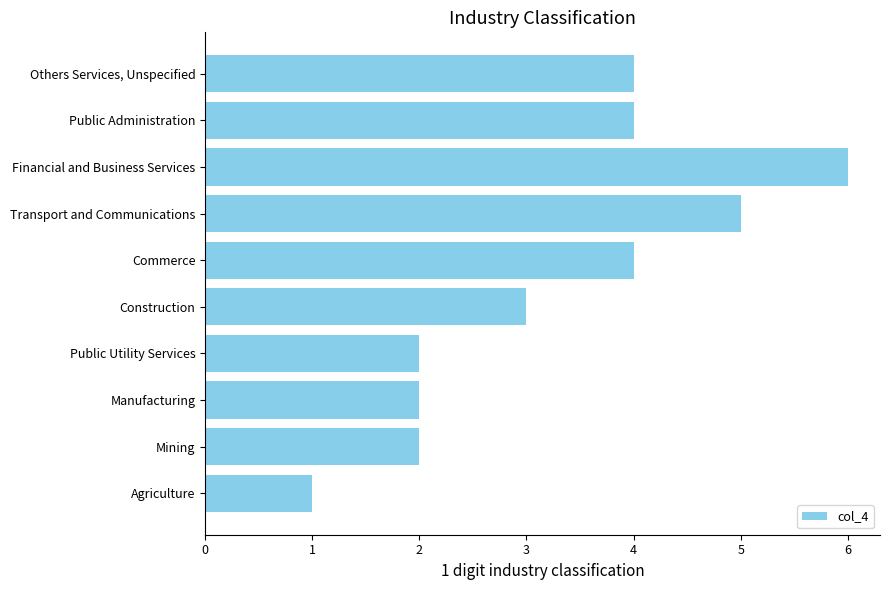

Reading bottom to top, extract all data points from this chart.

1	2	2	2	3	4	5	6	4	4